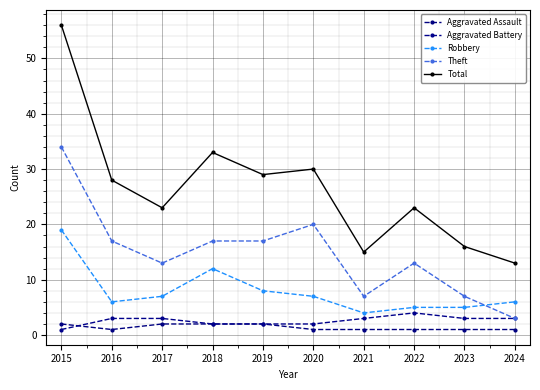

Where is Total nearest to the value 34?

2018